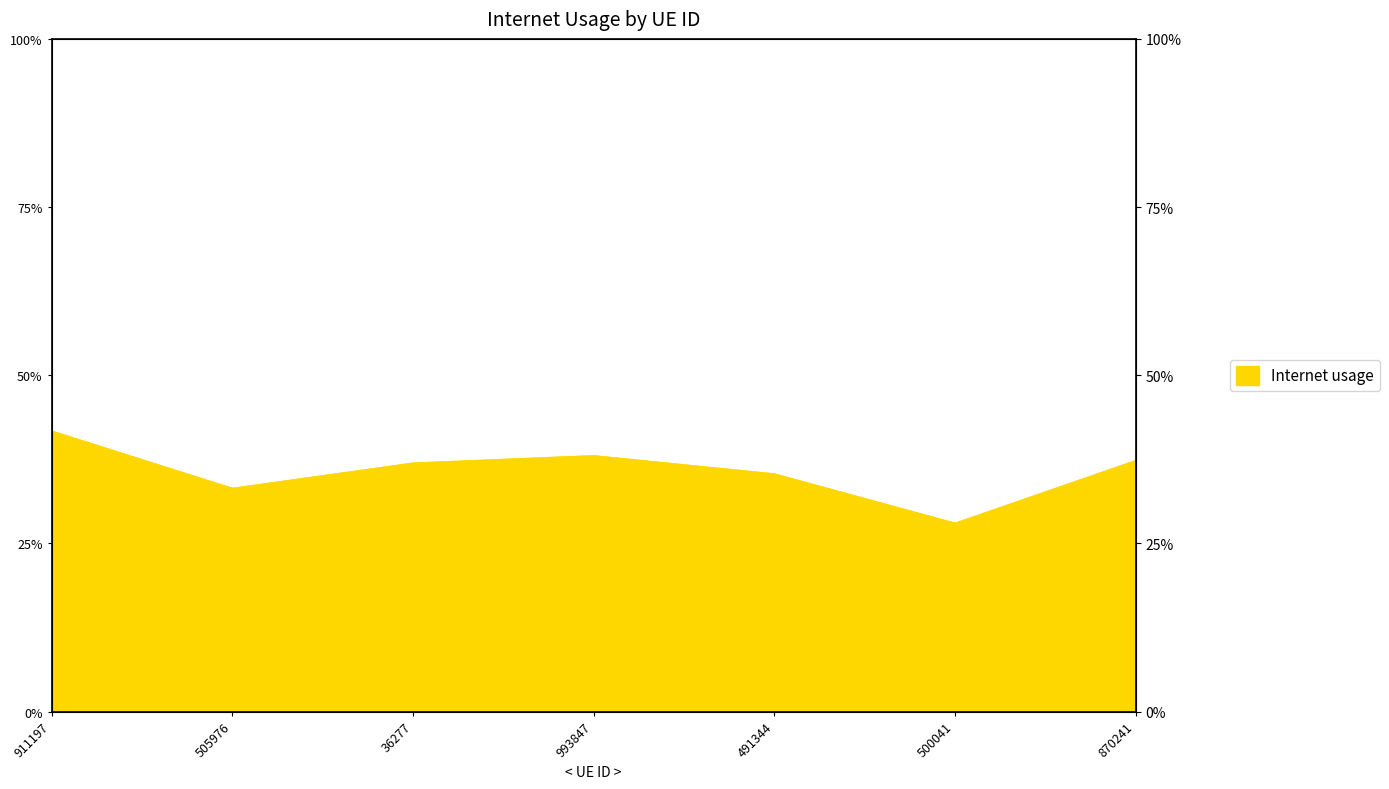

Rank the categories by value from highest to lowest.

911197, 993847, 870241, 36277, 491344, 505976, 500041